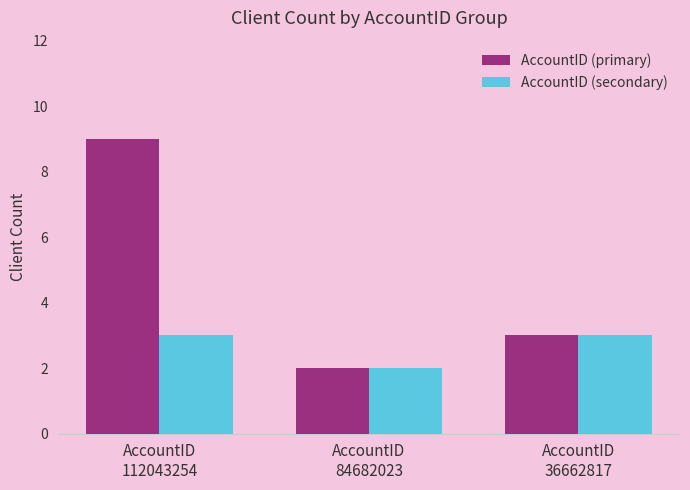

Between AccountID
112043254 and AccountID
84682023, which series saw the biggest shift?

AccountID (primary)